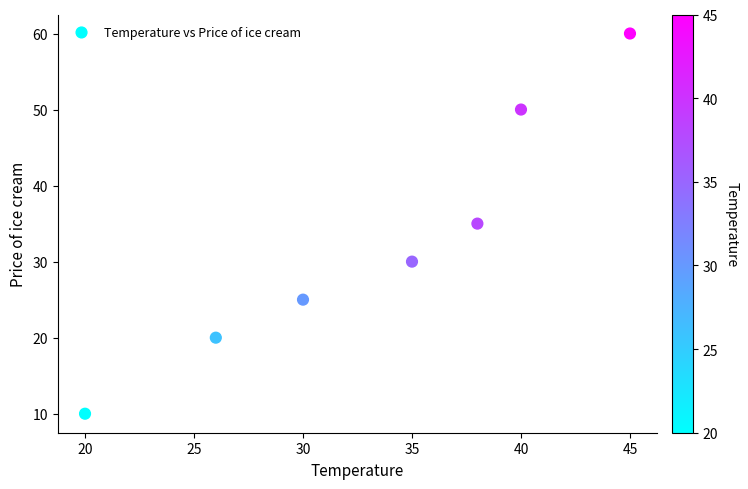

What is the average Y value?

33